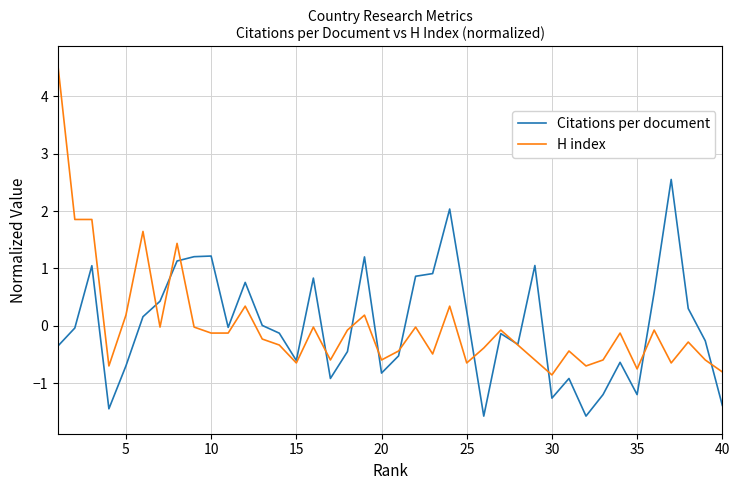

What is the maximum value for Citations per document?

2.6